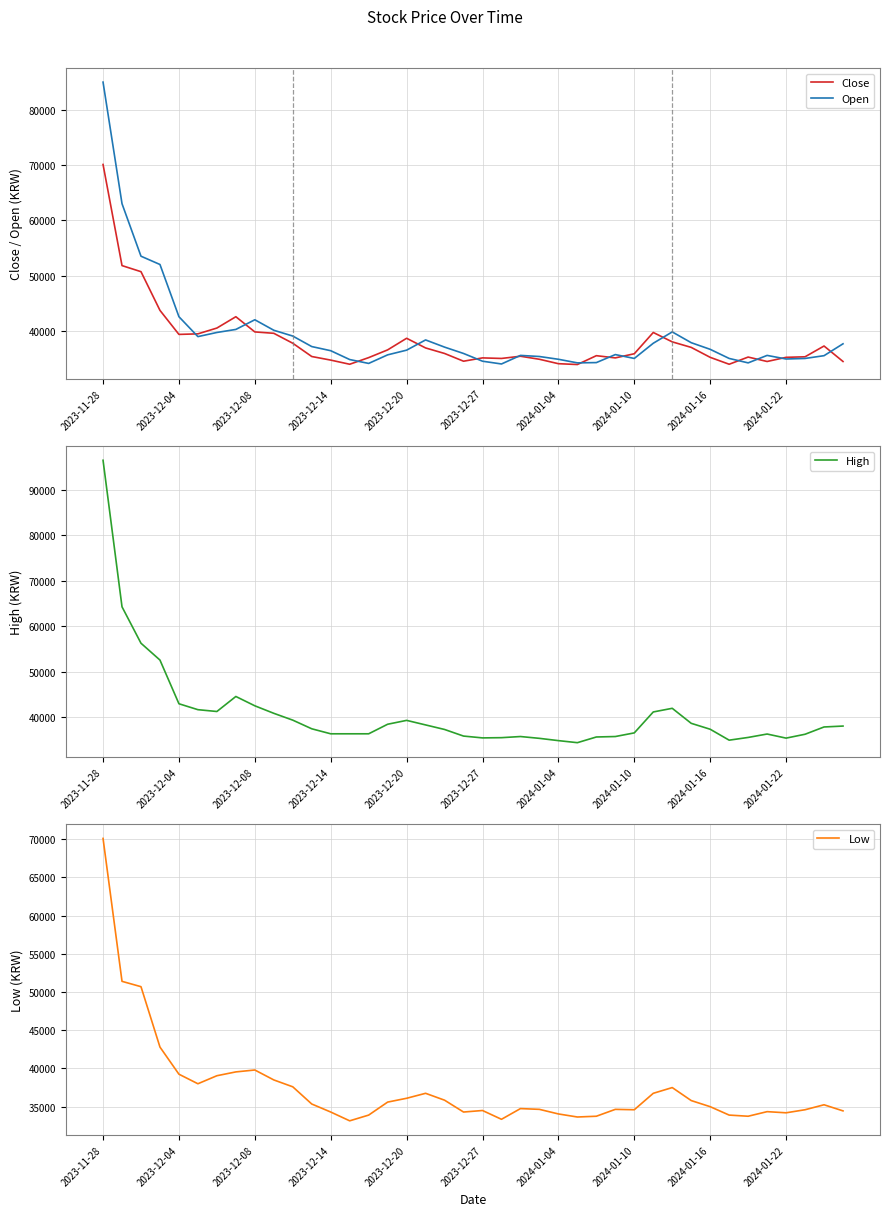

What is the minimum value for Open?

34000